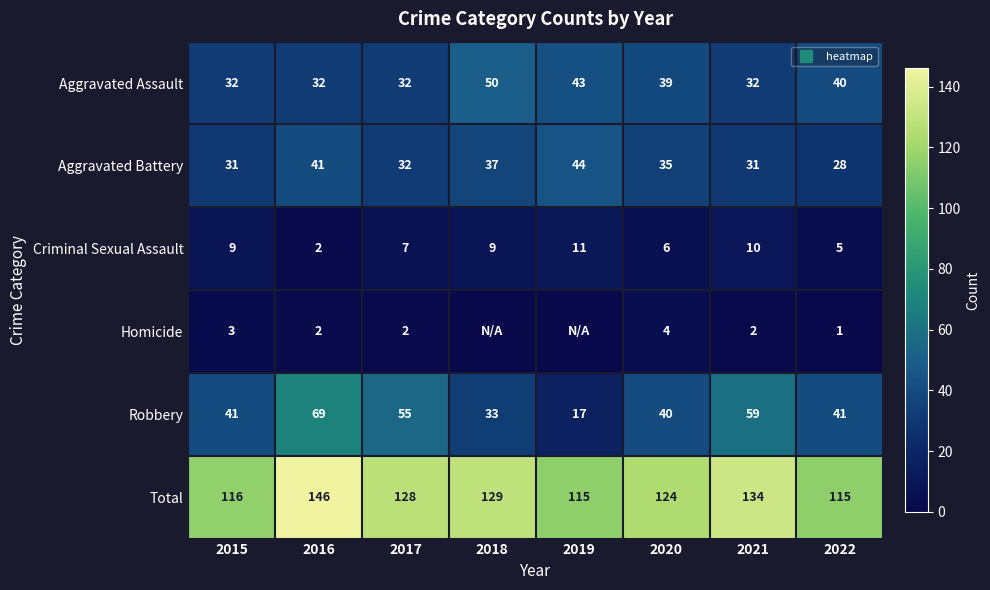

Which category has the highest value in the Total series?

2016